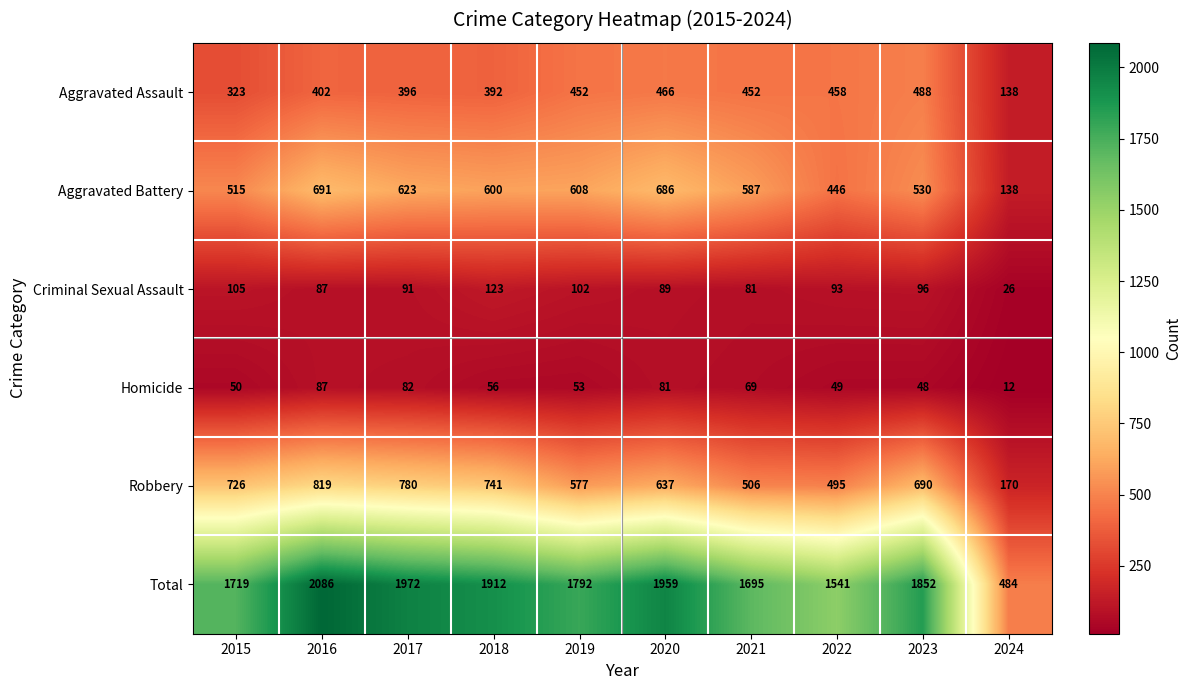

Which series has the widest spread of values?

Total